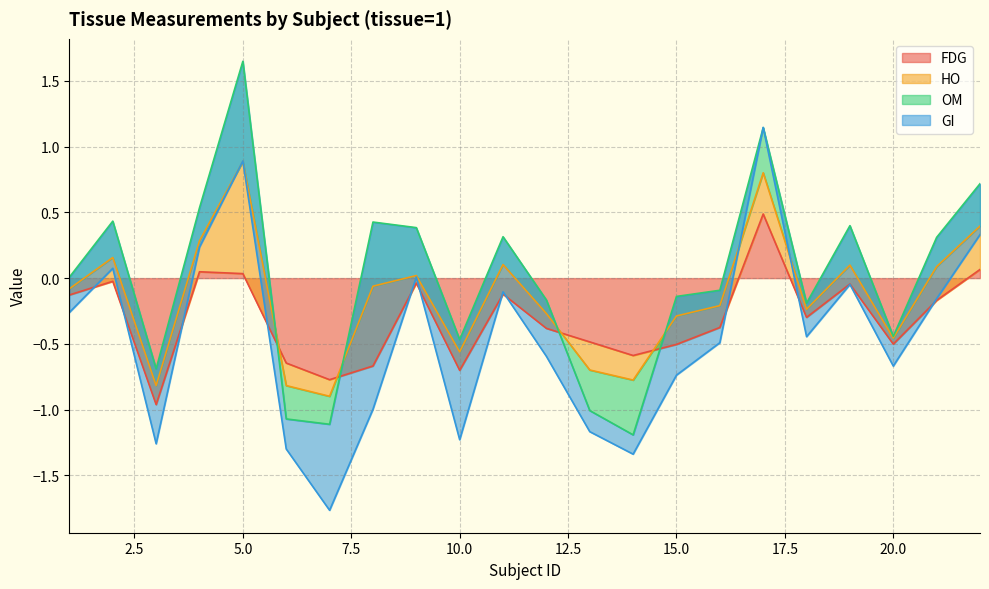

List the labels in order of FDG value, largest first.

17, 22, 4, 5, 2, 9, 19, 11, 1, 21, 18, 16, 12, 13, 20, 15, 14, 6, 8, 10, 7, 3